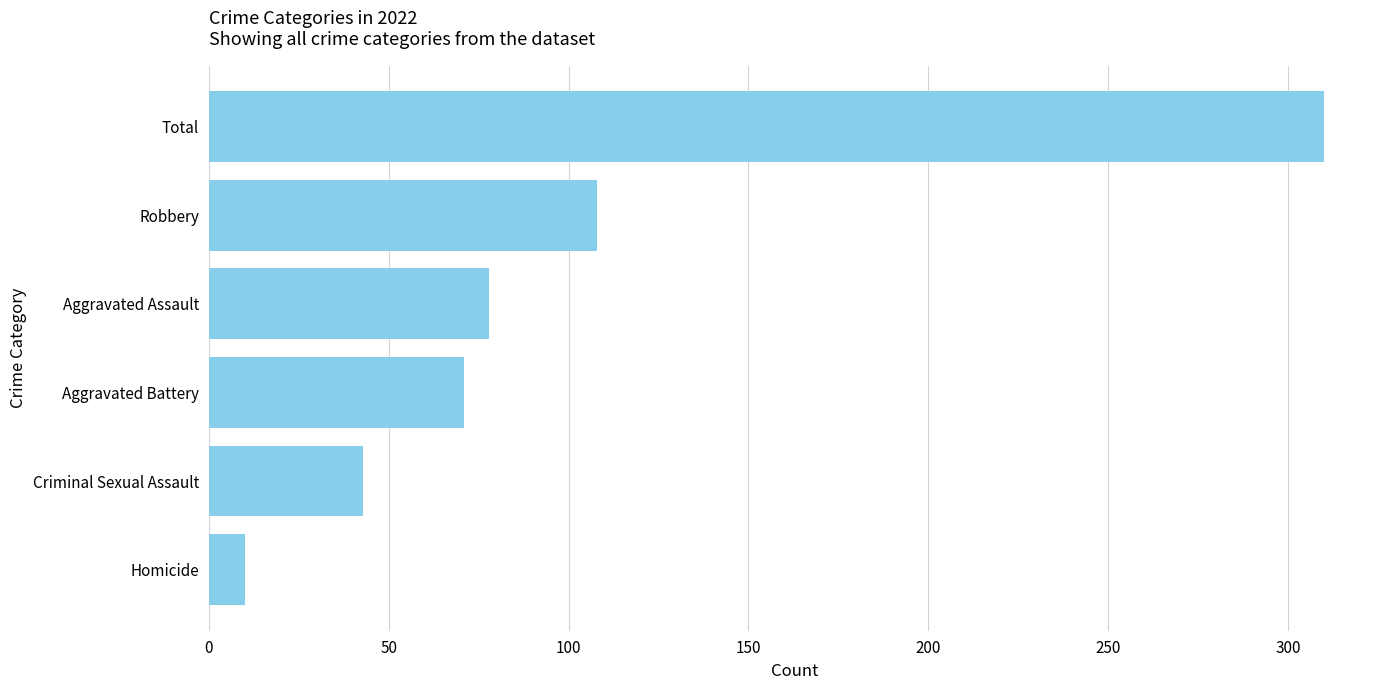

Reading top to bottom, extract all data points from this chart.

Total=310	Robbery=108	Aggravated Assault=78	Aggravated Battery=71	Criminal Sexual Assault=43	Homicide=10